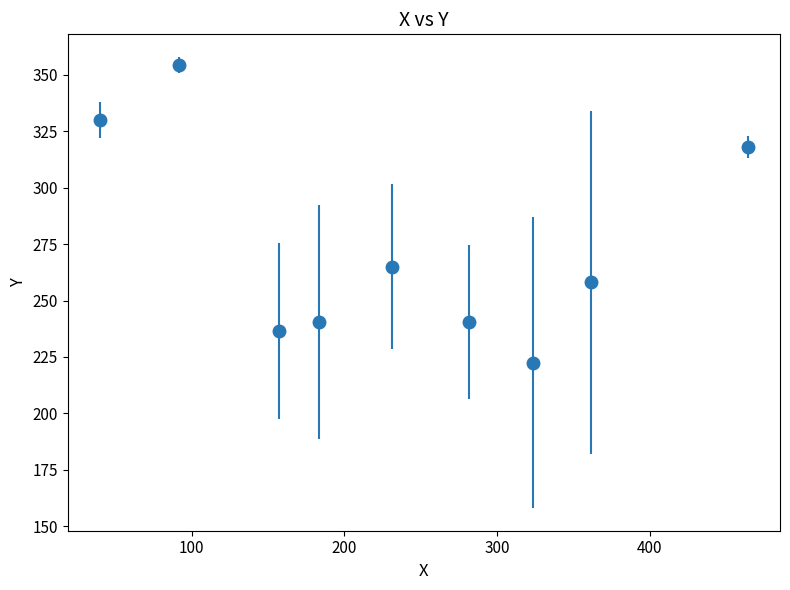

What is the sum of all values?

2465.5